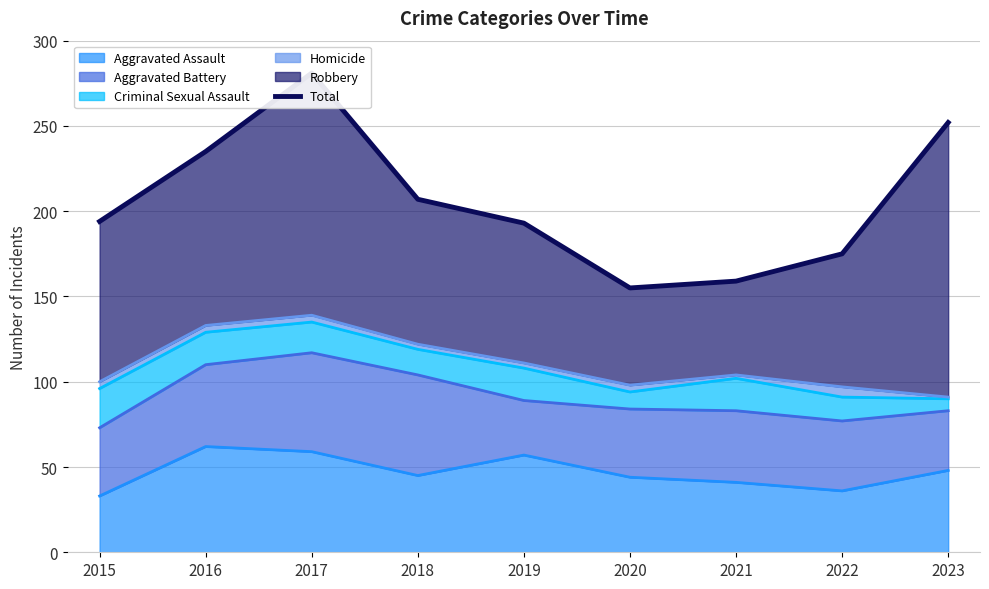

List the labels in order of value, smallest first.

2020, 2021, 2022, 2019, 2015, 2018, 2016, 2023, 2017